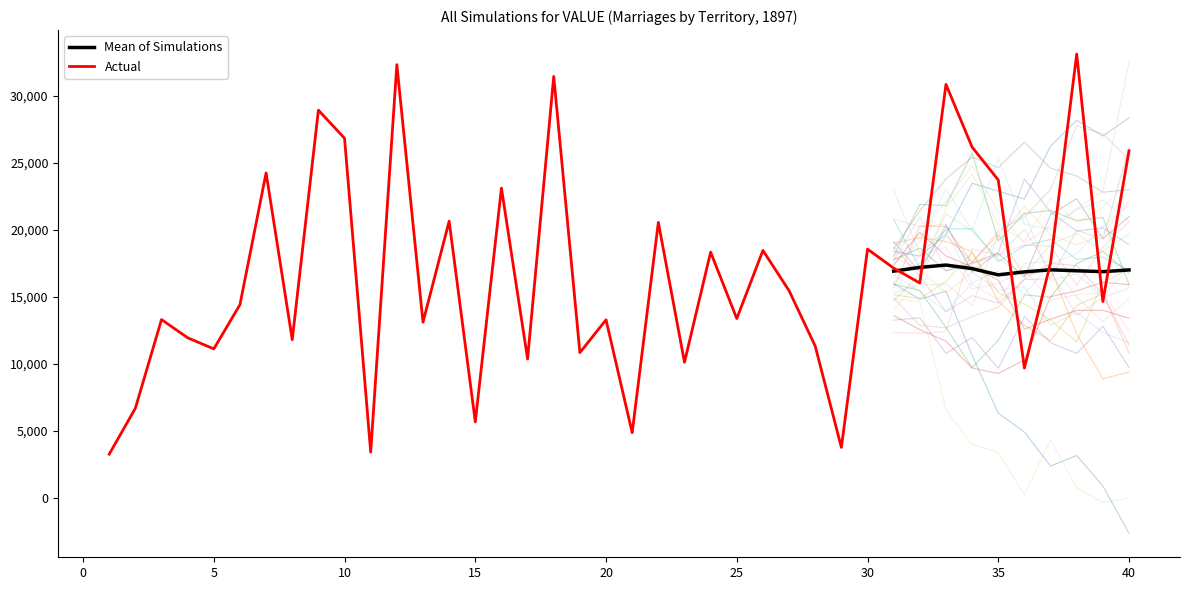

Reading left to right, list all the values displayed in this chart.

1=3267	2=6690	3=13300	4=11944	5=11114	6=14412	7=24232	8=11801	9=28908	10=26812	11=3422	12=32302	13=13105	14=20634	15=5674	16=23097	17=10366	18=31421	19=10837	20=13284	21=4869	22=20543	23=10119	24=18326	25=13374	26=18454	27=15453	28=11322	29=3772	30=18549	31=17136	32=16024	33=30828	34=26154	35=23704	36=9686	37=17535	38=33091	39=14644	40=25878